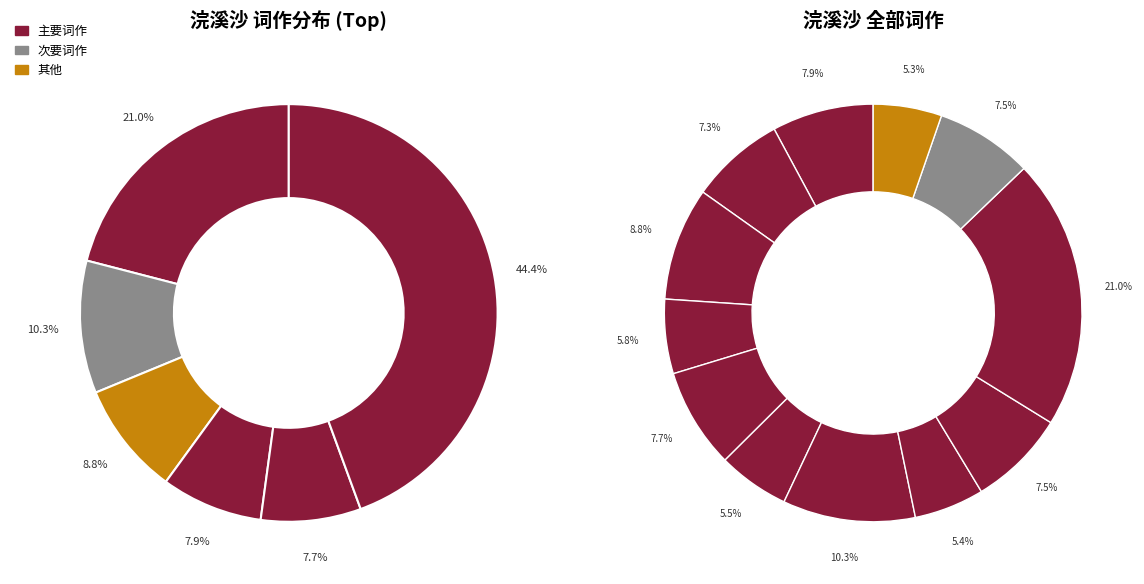

How many segments does this pie chart have?

12